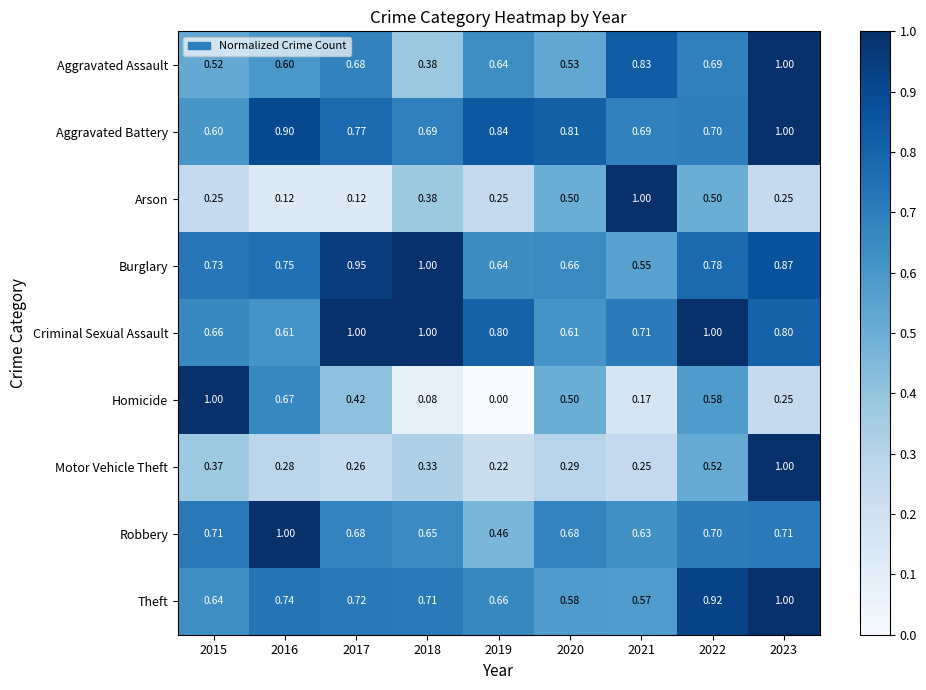

Which series has the largest range (max minus min)?

Homicide